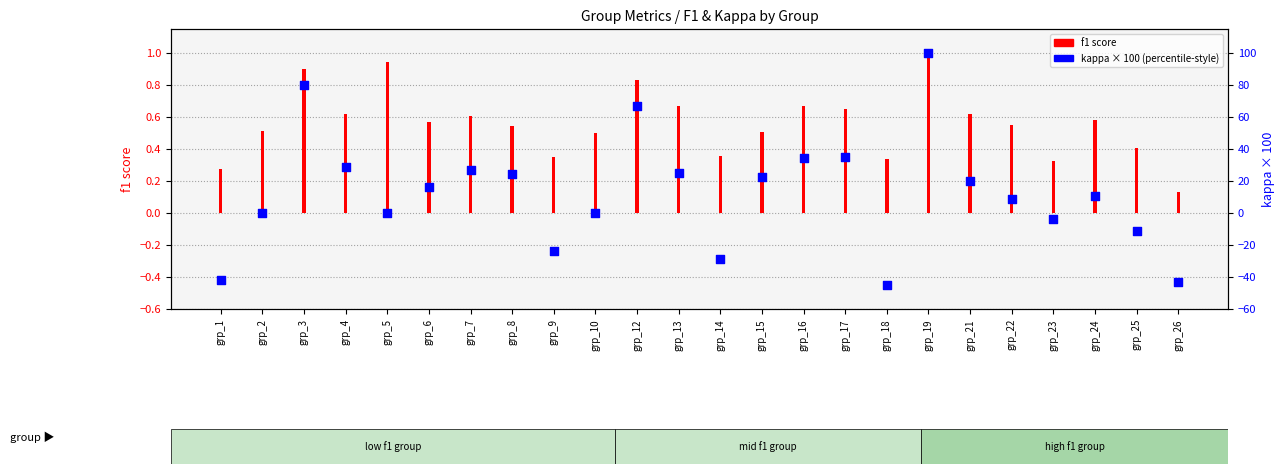

Which series has the largest total across all categories?

kappa (scaled)